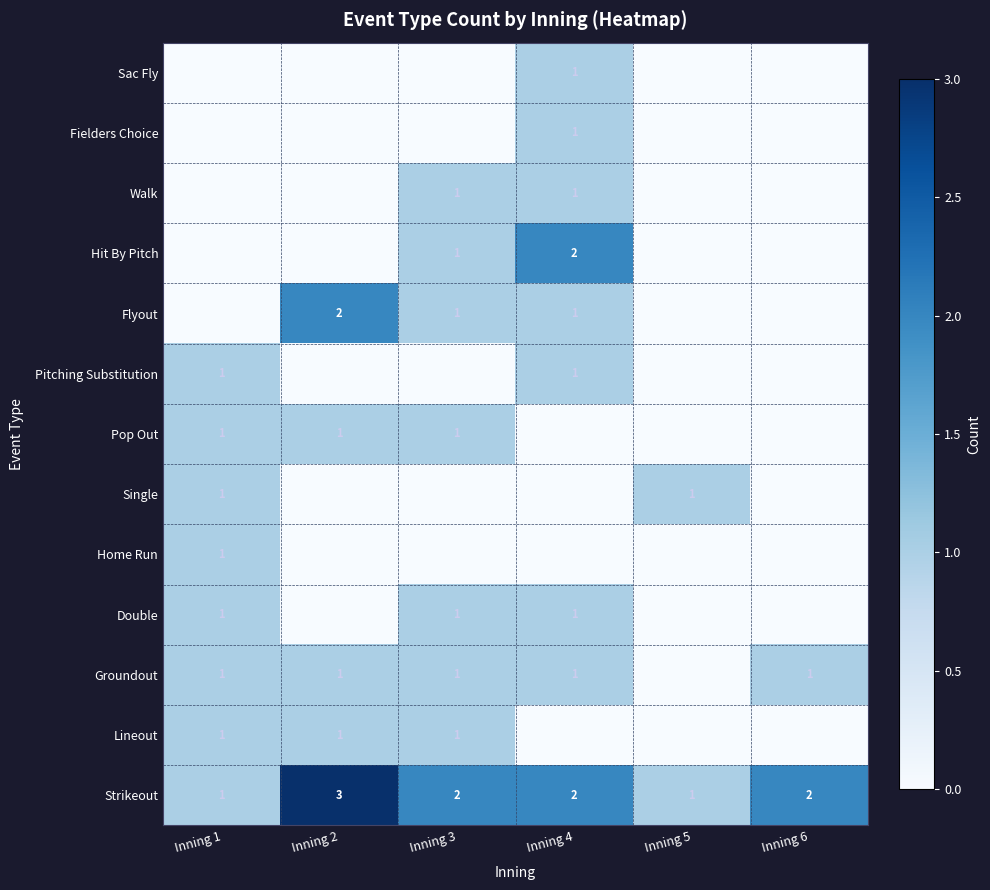

The Groundout series shows 1 at Inning 2. True or false?

True